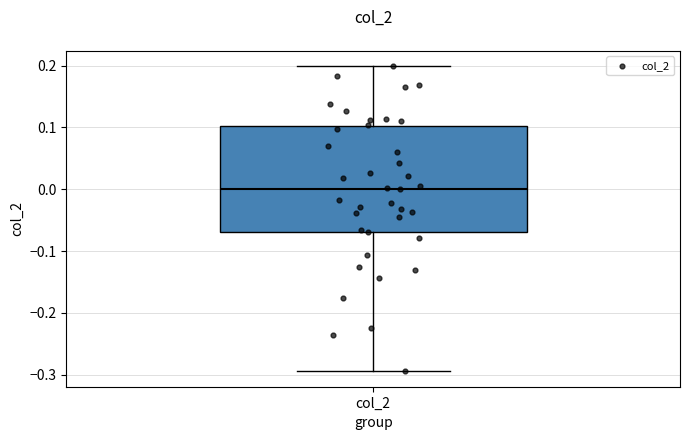

Where does the upper whisker of the box for col_2 end on the y-axis? The values are not printed on the chart, so give them approximately, as read against the axis.

0.20